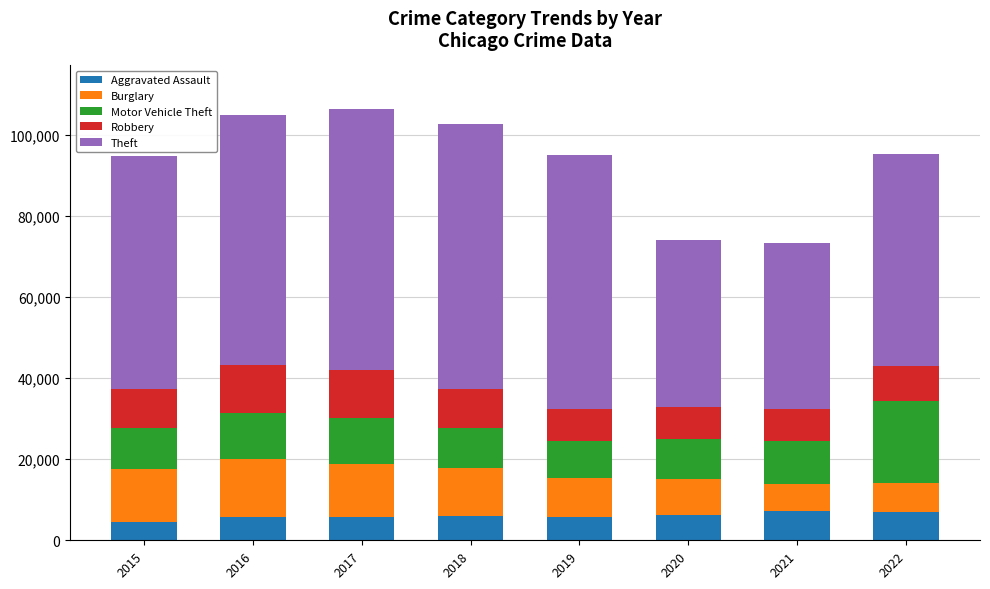

What is the maximum value for Aggravated Assault?

7243